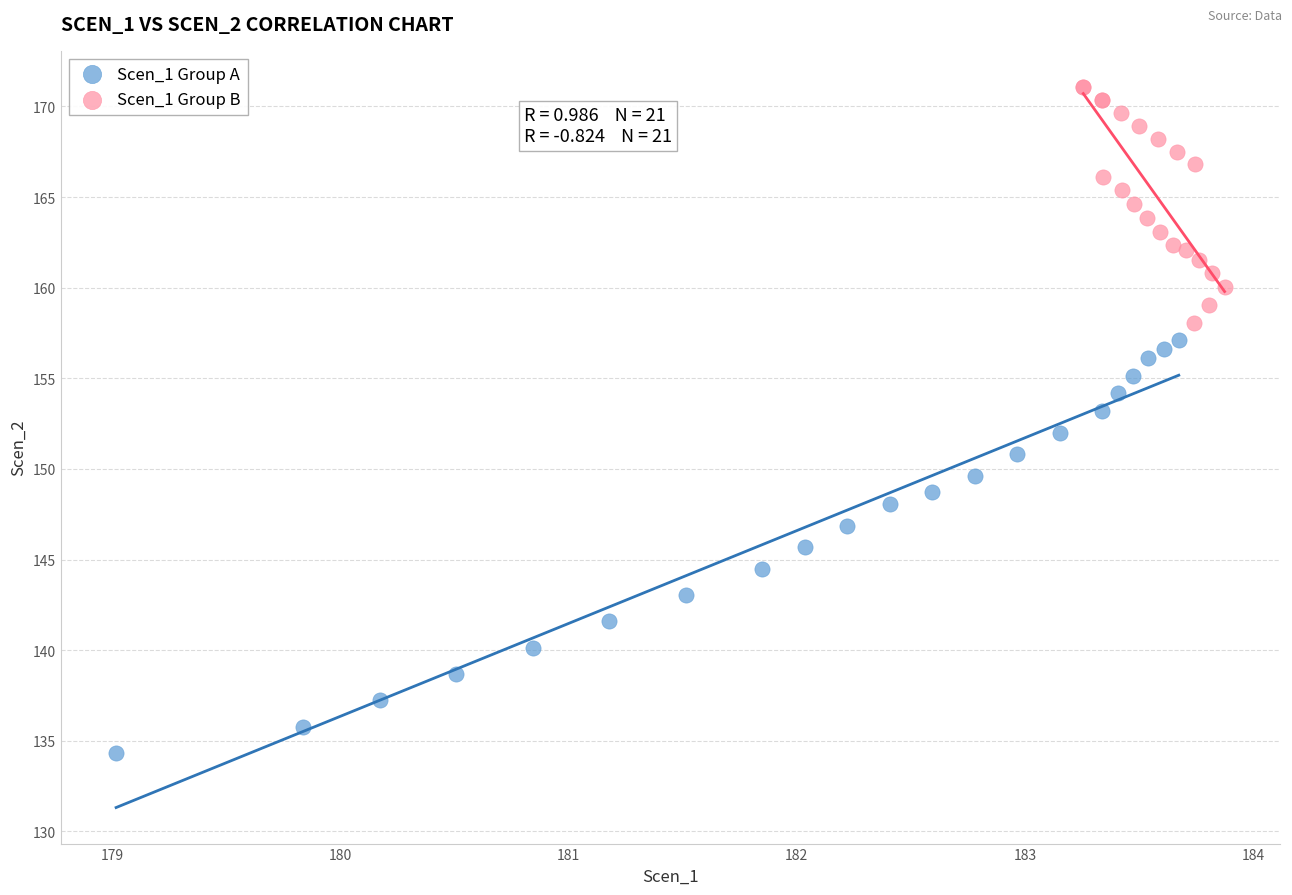

Which series has the widest spread of Y values?

Scen_1 Group A